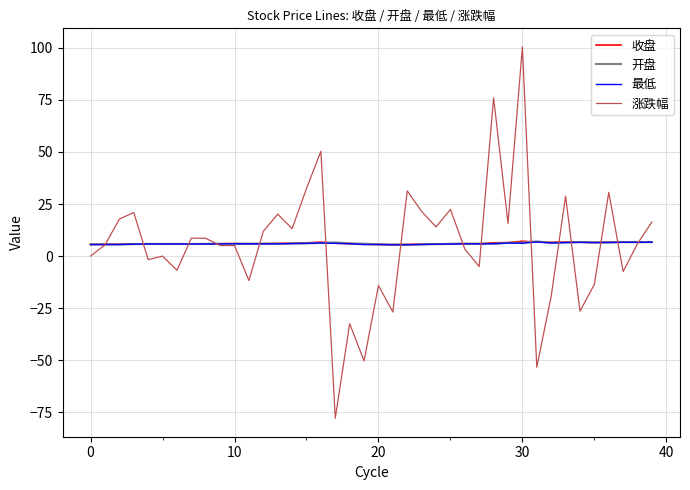

What is the greatest value displayed?

100.5